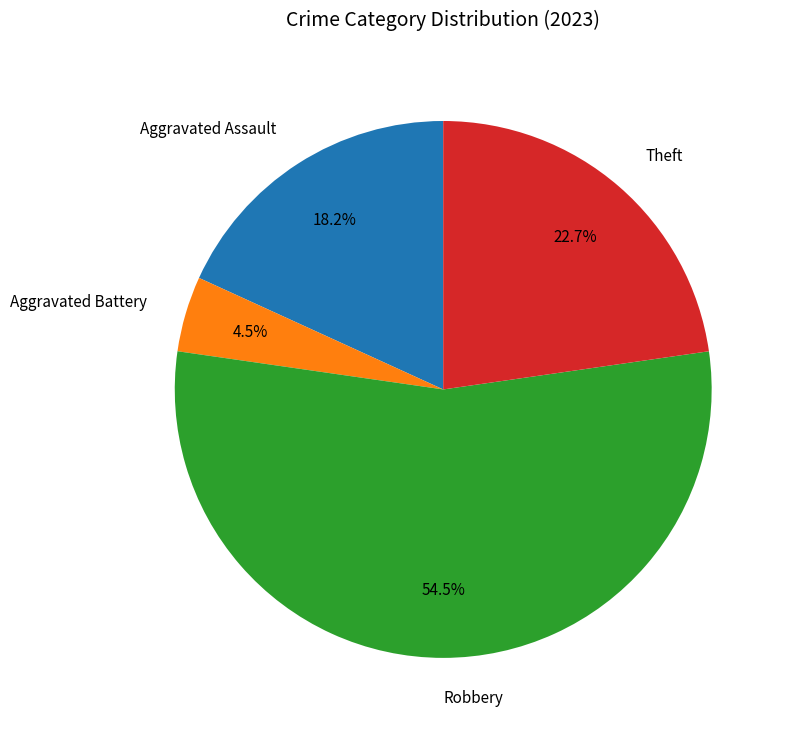

Is Robbery the majority of the pie?

Yes